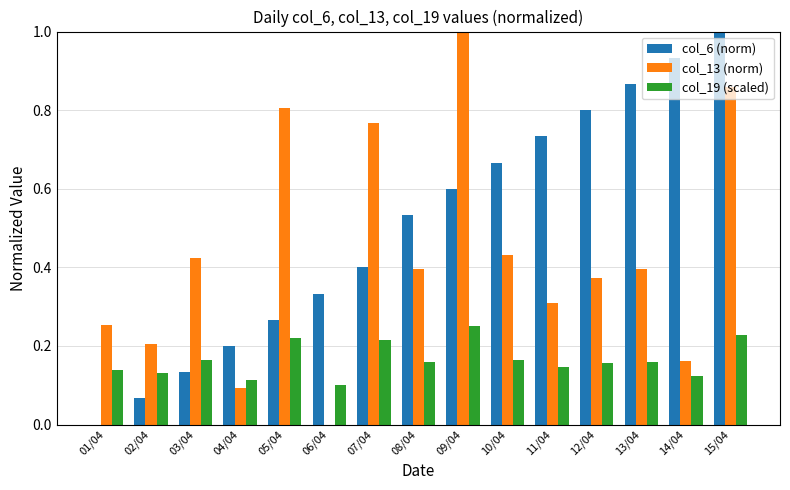

Between 08/04 and 10/04, which series saw the biggest shift?

col_6 (norm)